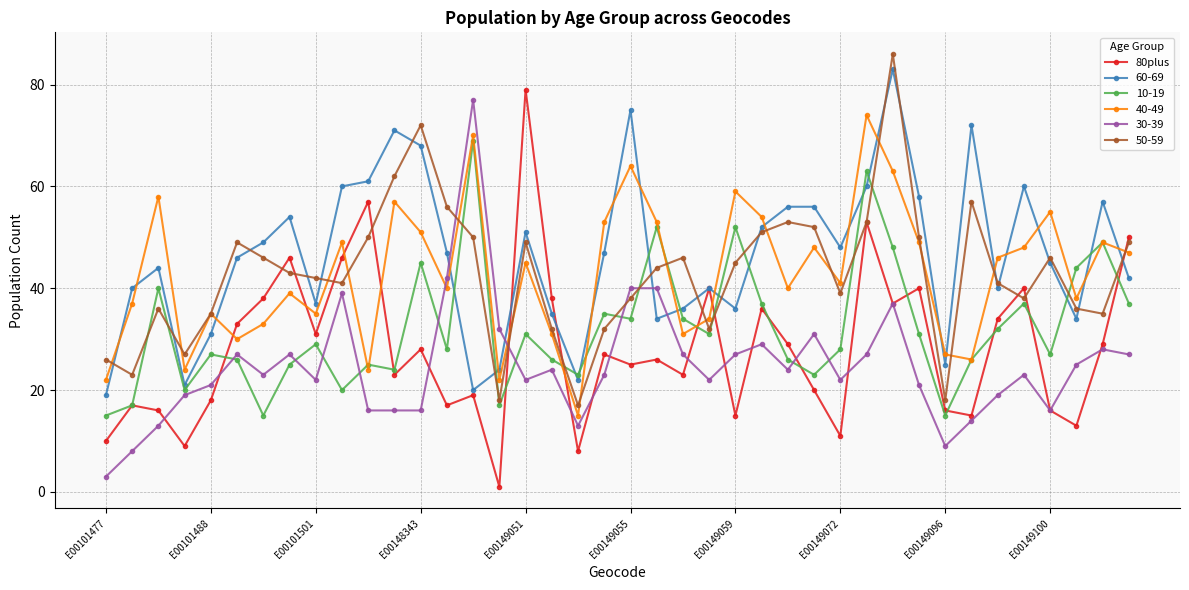

True or false: 40-49 has more than 0 interior local peaks.

True